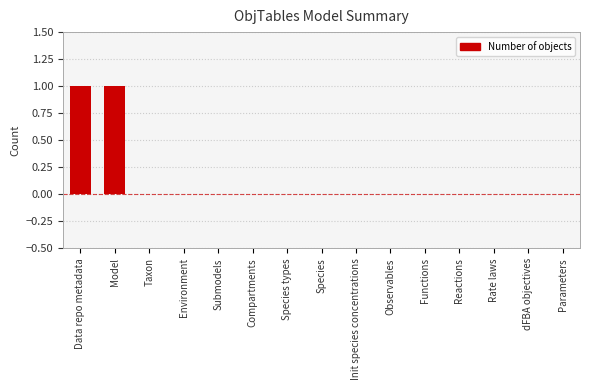

The chart shows a value of -1 at Reactions. True or false?

False